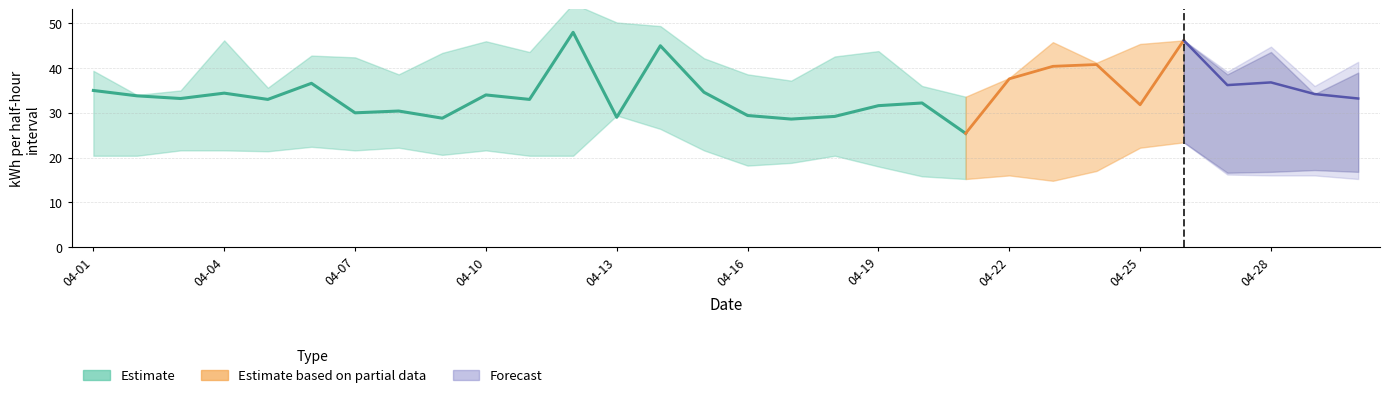

What is the minimum value shown in the chart?

14.8